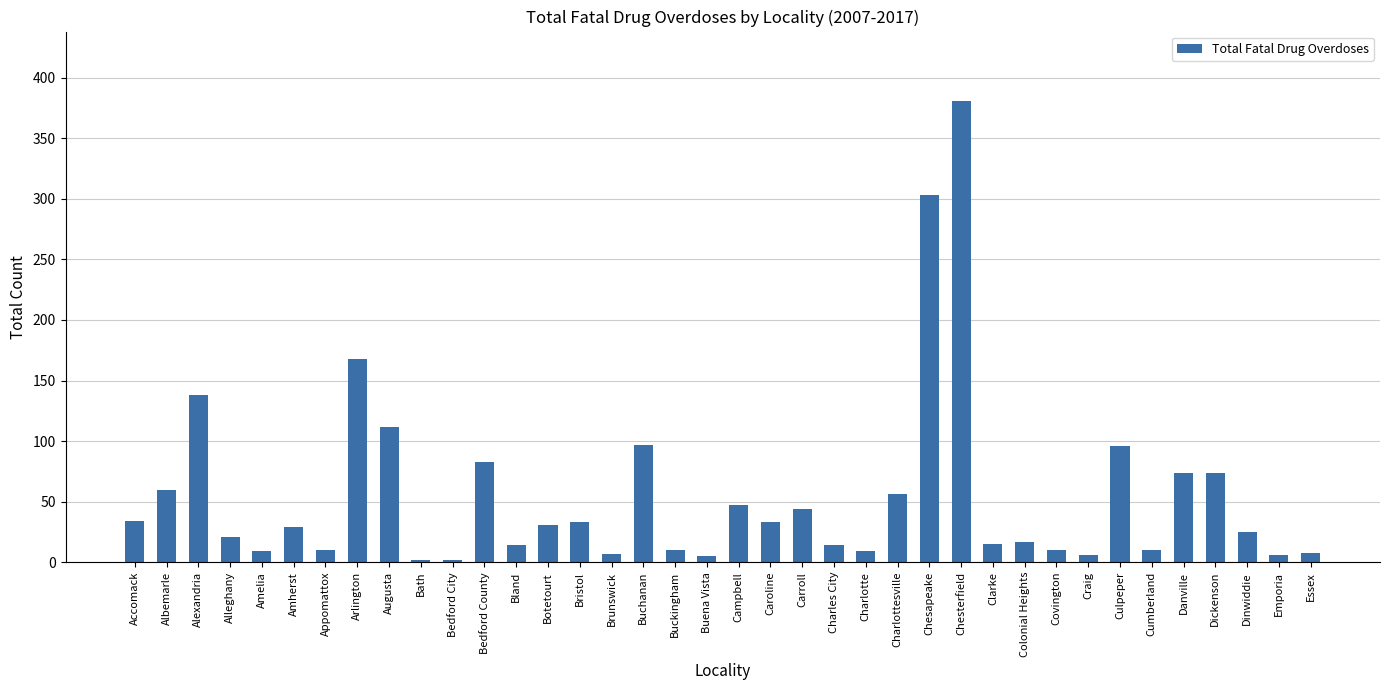

What is the change in value from Cumberland to Danville?

+64